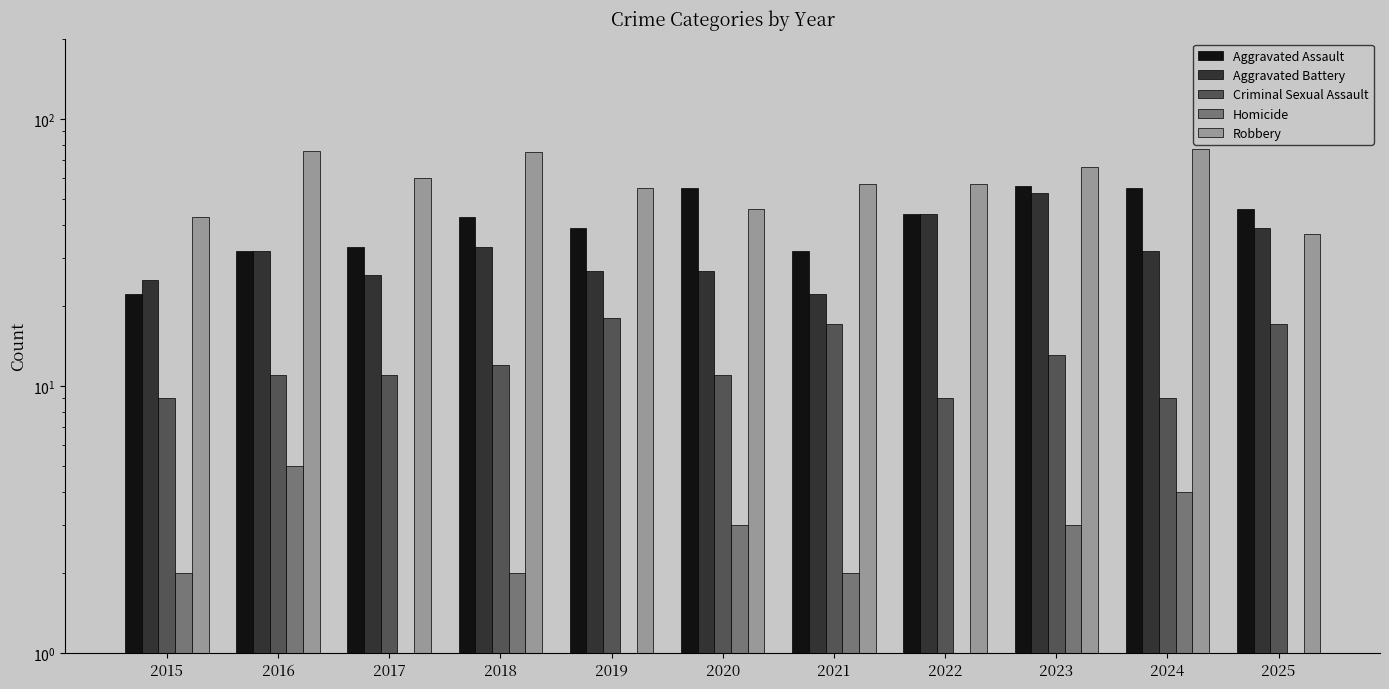

Where is Aggravated Battery nearest to the value 37?

2025